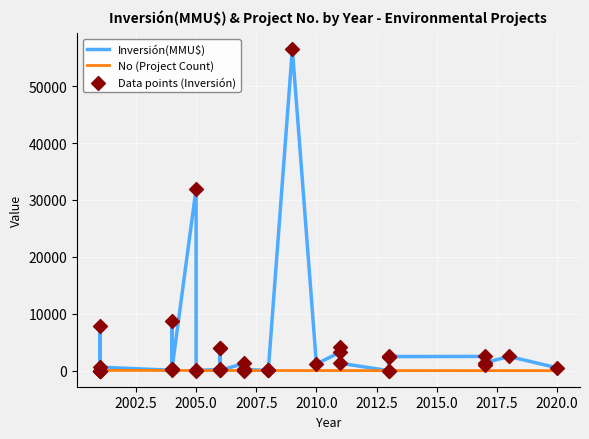

At how many categories does at least one series exceed 50795?

1